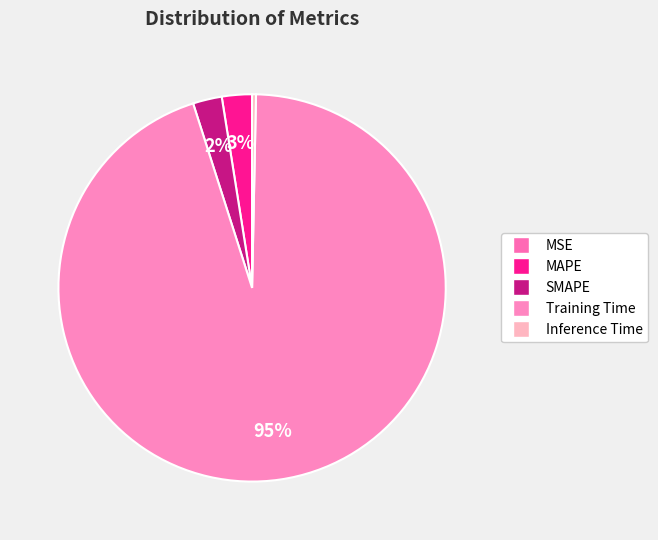

Rank the categories by value from highest to lowest.

Training Time, MAPE, SMAPE, Inference Time, MSE